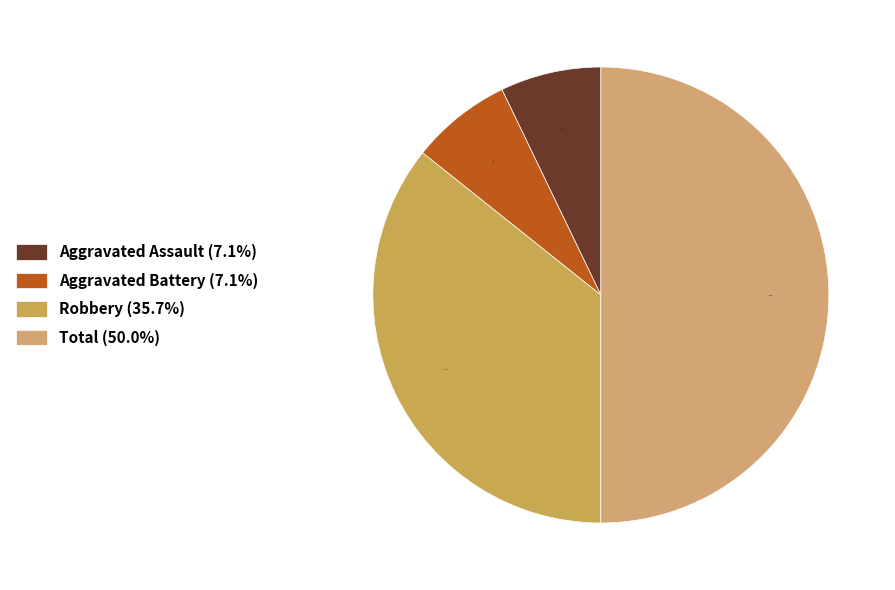

Count the number of slices in the pie.

4